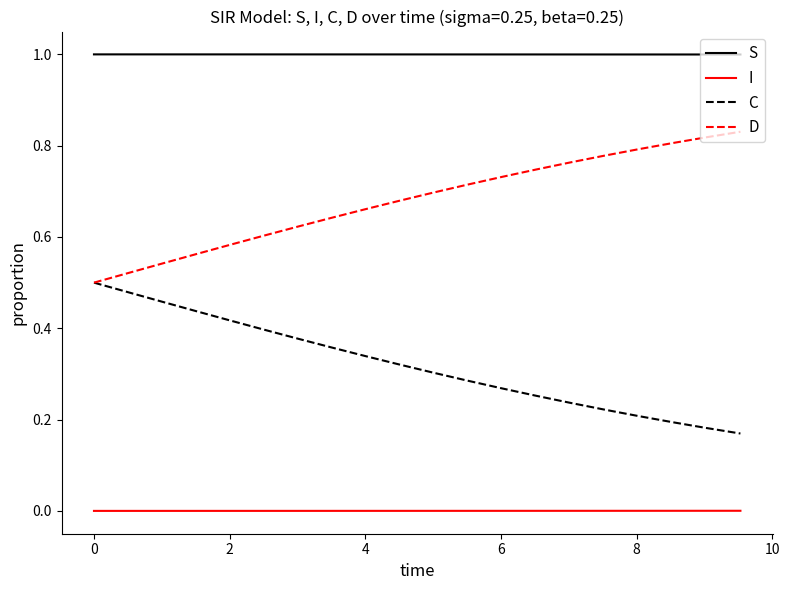

True or false: I and D intersect in this chart.

False